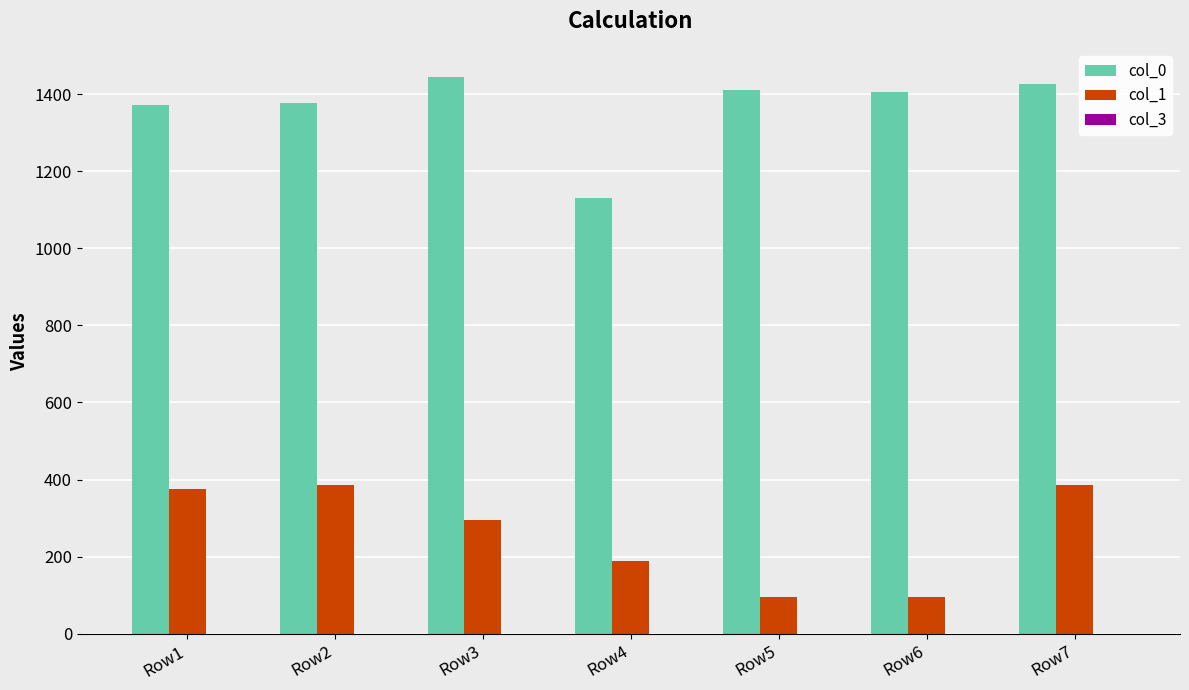

Does the chart contain stacked bars?

No